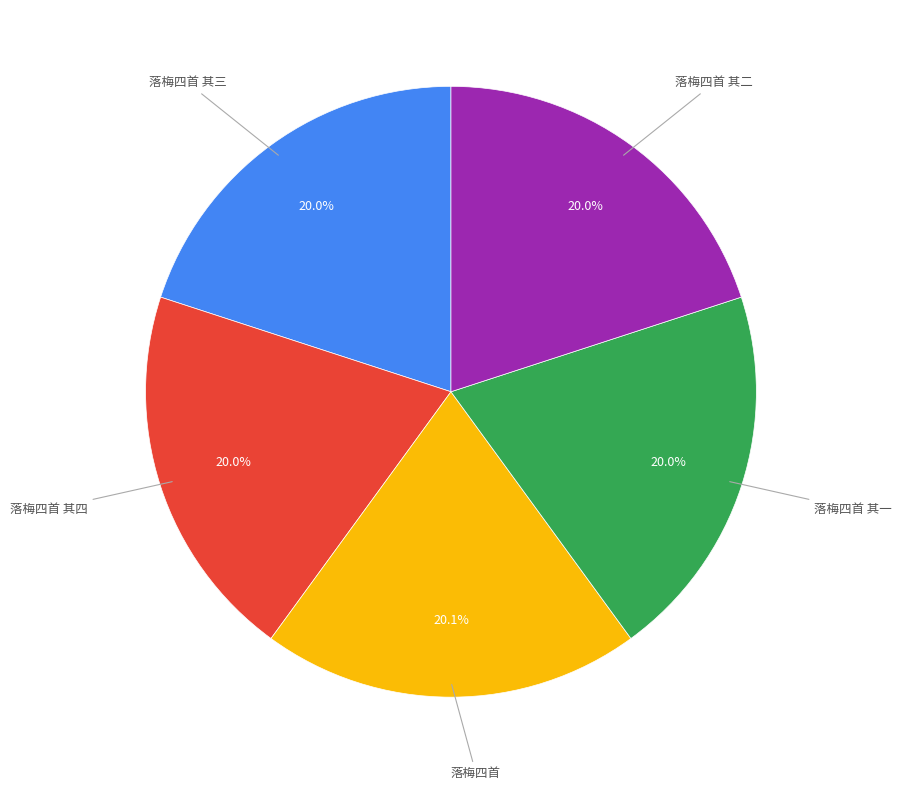

Does 落梅四首 其四 account for over 50% of the chart?

No